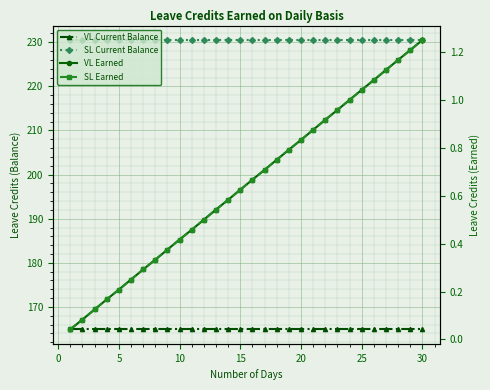

True or false: VL Earned and SL Earned cross at least once.

False